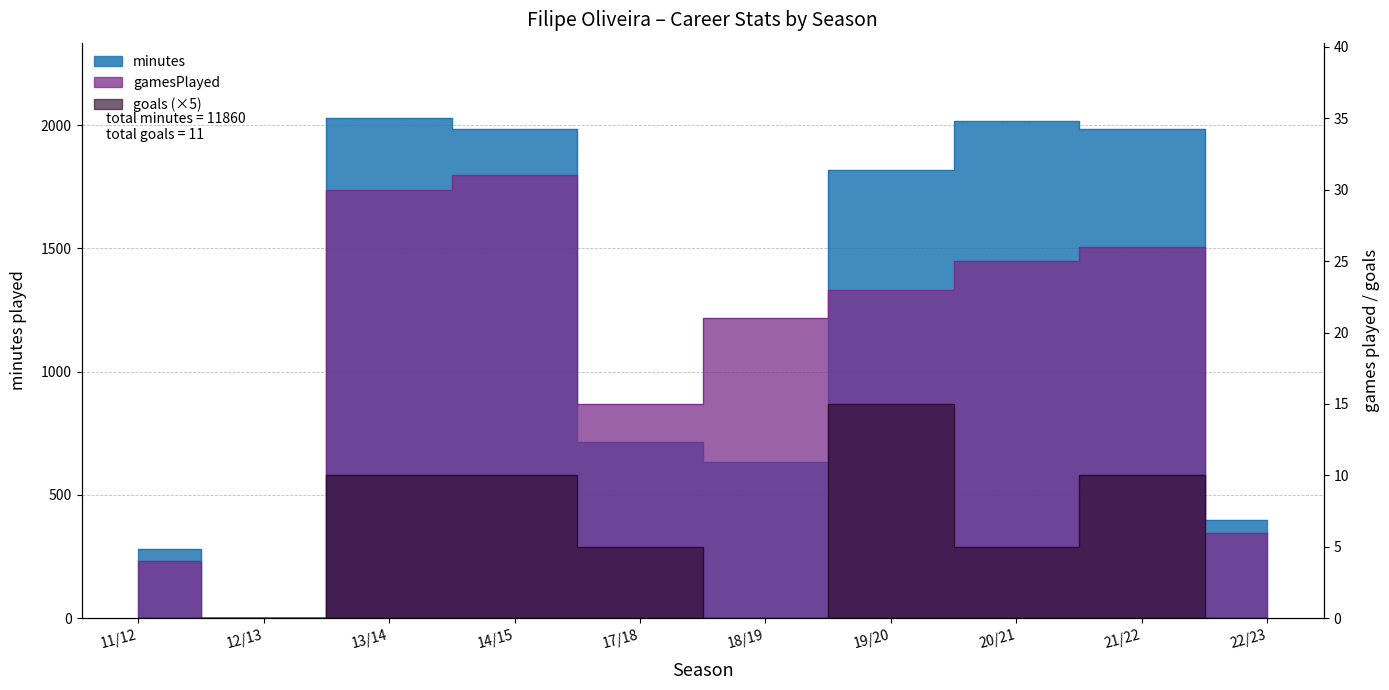

What are all the series names shown in the legend?

minutes, gamesPlayed, goals